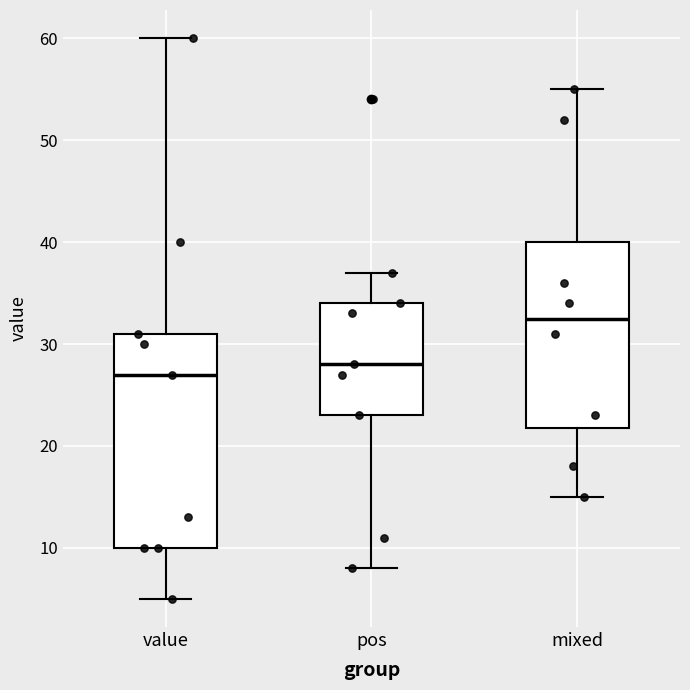

Reading left to right, transcribe this box plot: for each box, give where its median line is, the range the box spans, and where its two whiskers end, as read against the y-axis. The values are not printed on the chart, so give them approximately, as read against the axis.

value: median 27, box 10 to 31, whiskers 5 to 60
pos: median 28, box 23 to 34, whiskers 8 to 37
mixed: median 33, box 22 to 40, whiskers 15 to 55